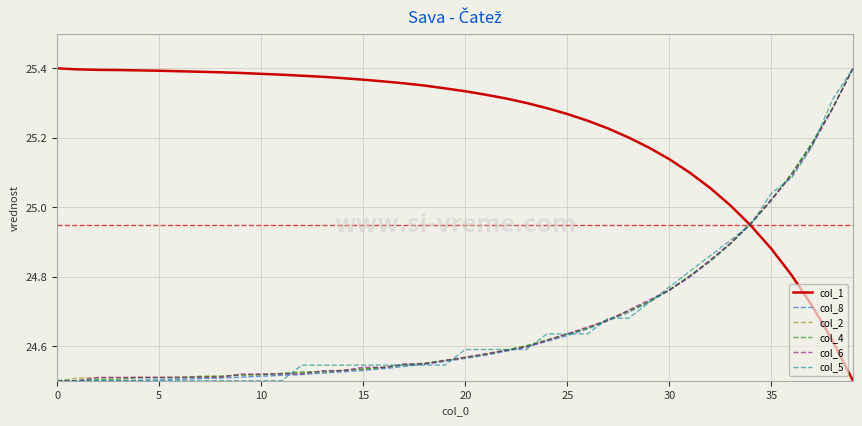

Which series has the largest total across all categories?

col_1